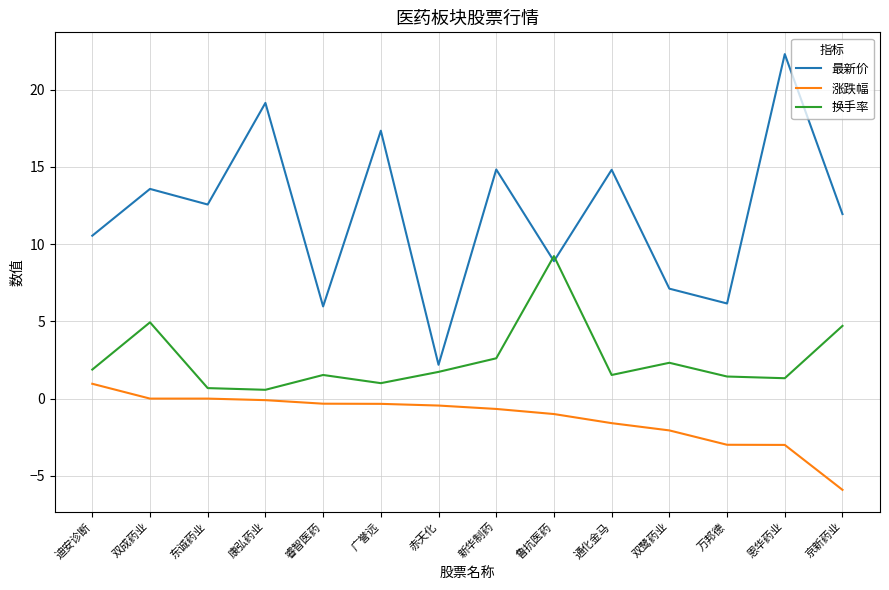

What is the spread (max minus min) of values at 双鹭药业?

9.2